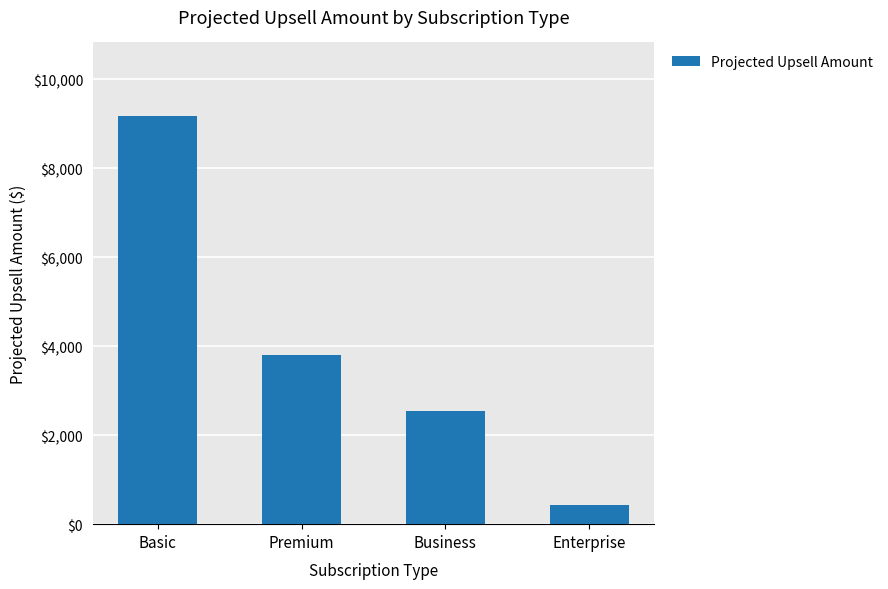

How many distinct data groups are displayed?

1